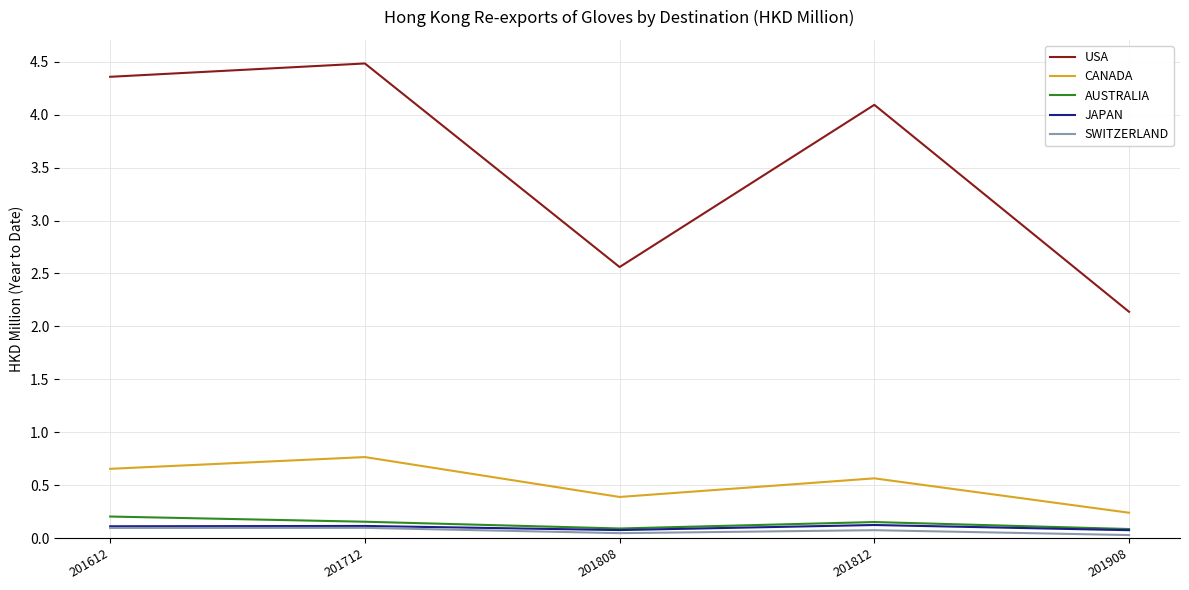

True or false: AUSTRALIA and CANADA intersect in this chart.

False